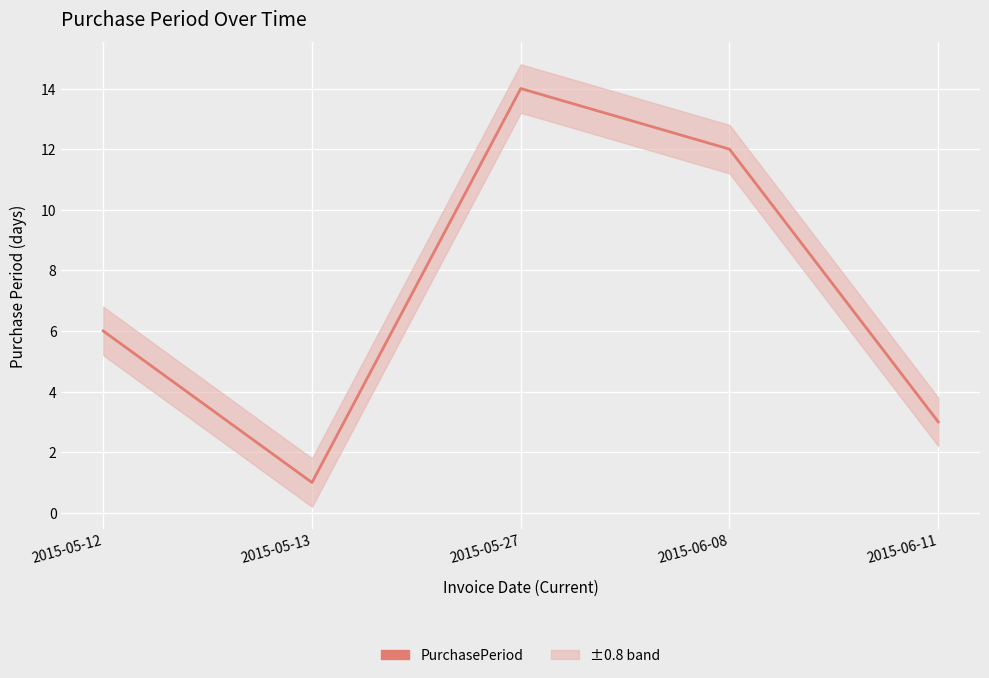

What position from the left is 2015-05-27?

3